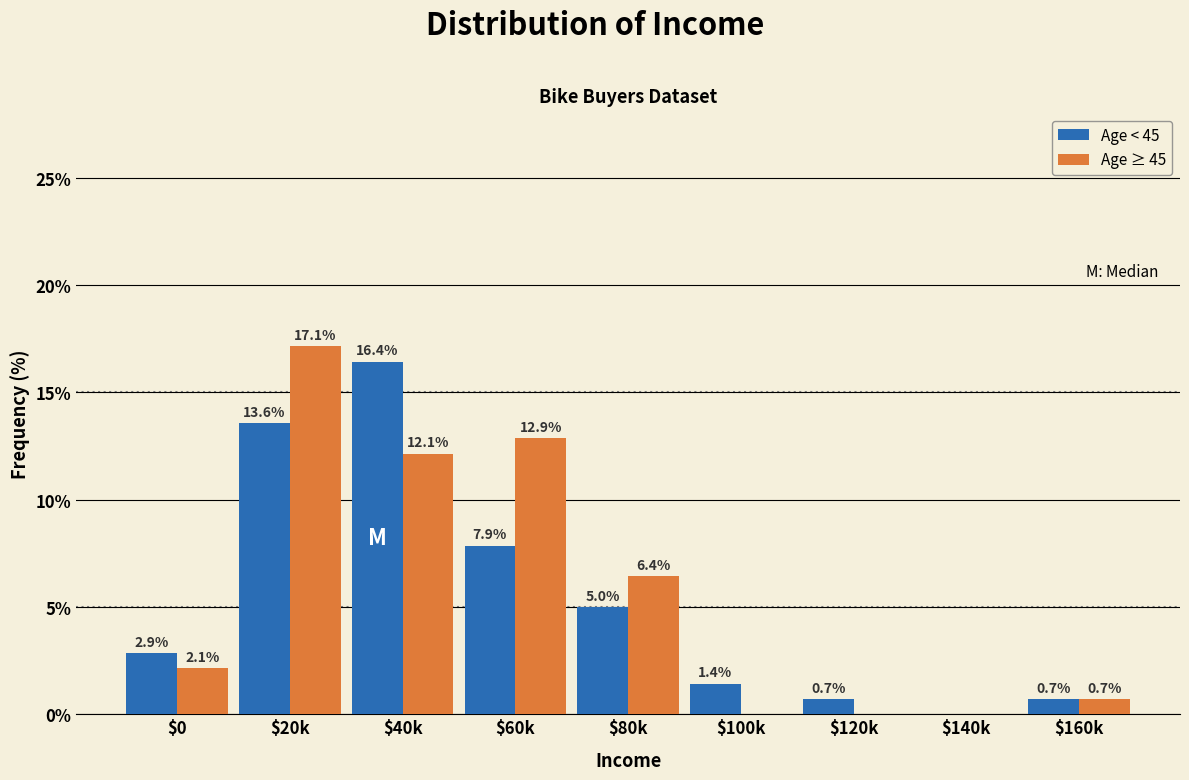

The Age ≥ 45 series shows 0.0 at $100k. True or false?

True